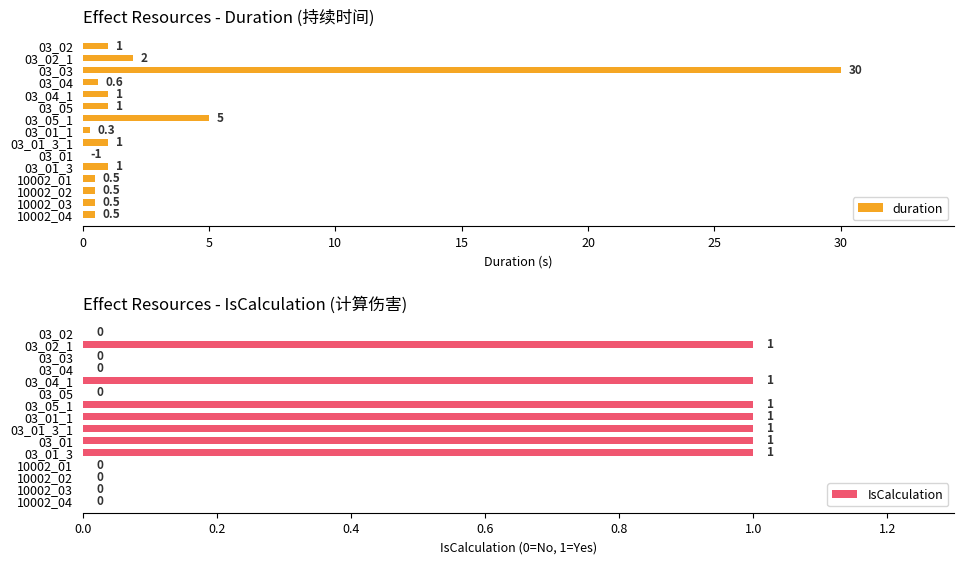

What are all the series names shown in the legend?

duration, IsCalculation